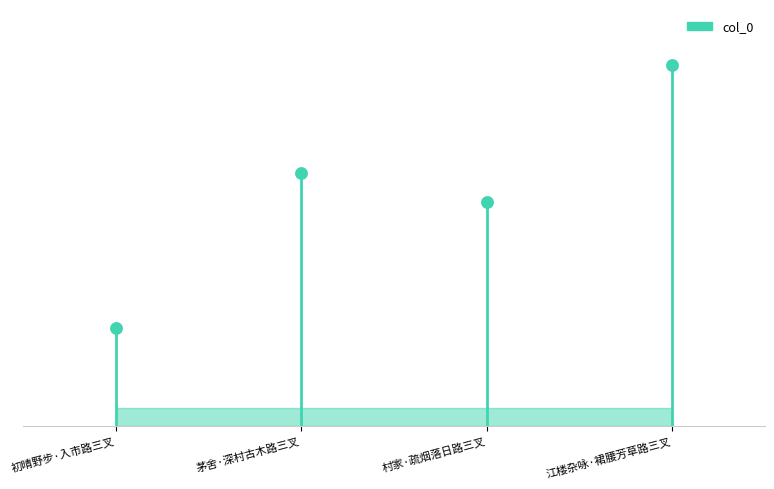

What is the ratio of the value at 初晴野步·入市路三叉 to the value at 茅舍·深村古木路三叉?

0.4